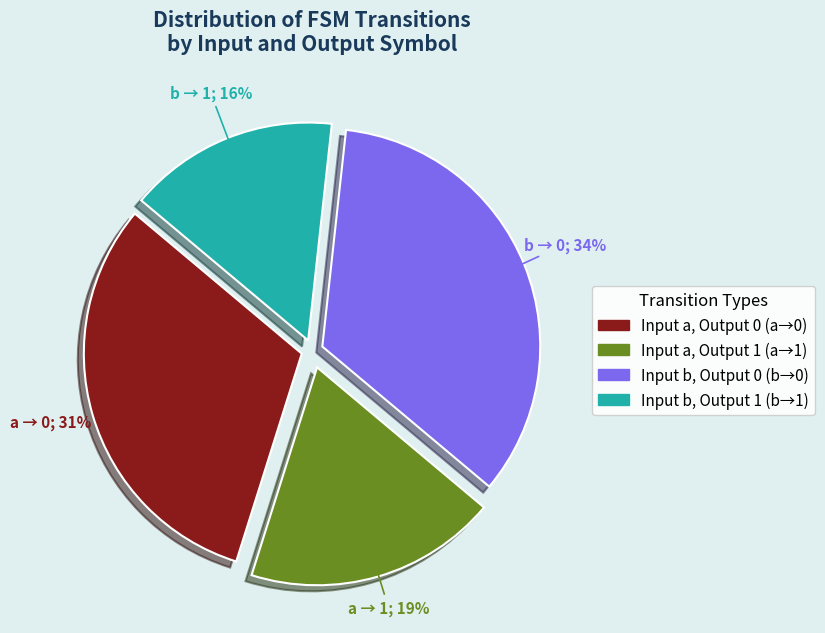

To the nearest percent, what is the average slice percentage?

25%